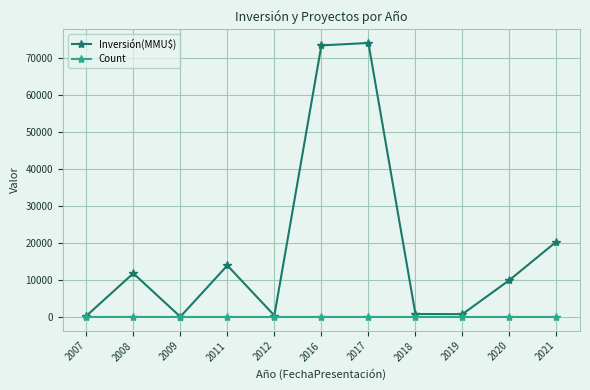

The value of Inversión(MMU$) at 2021 is 20426. True or false?

True